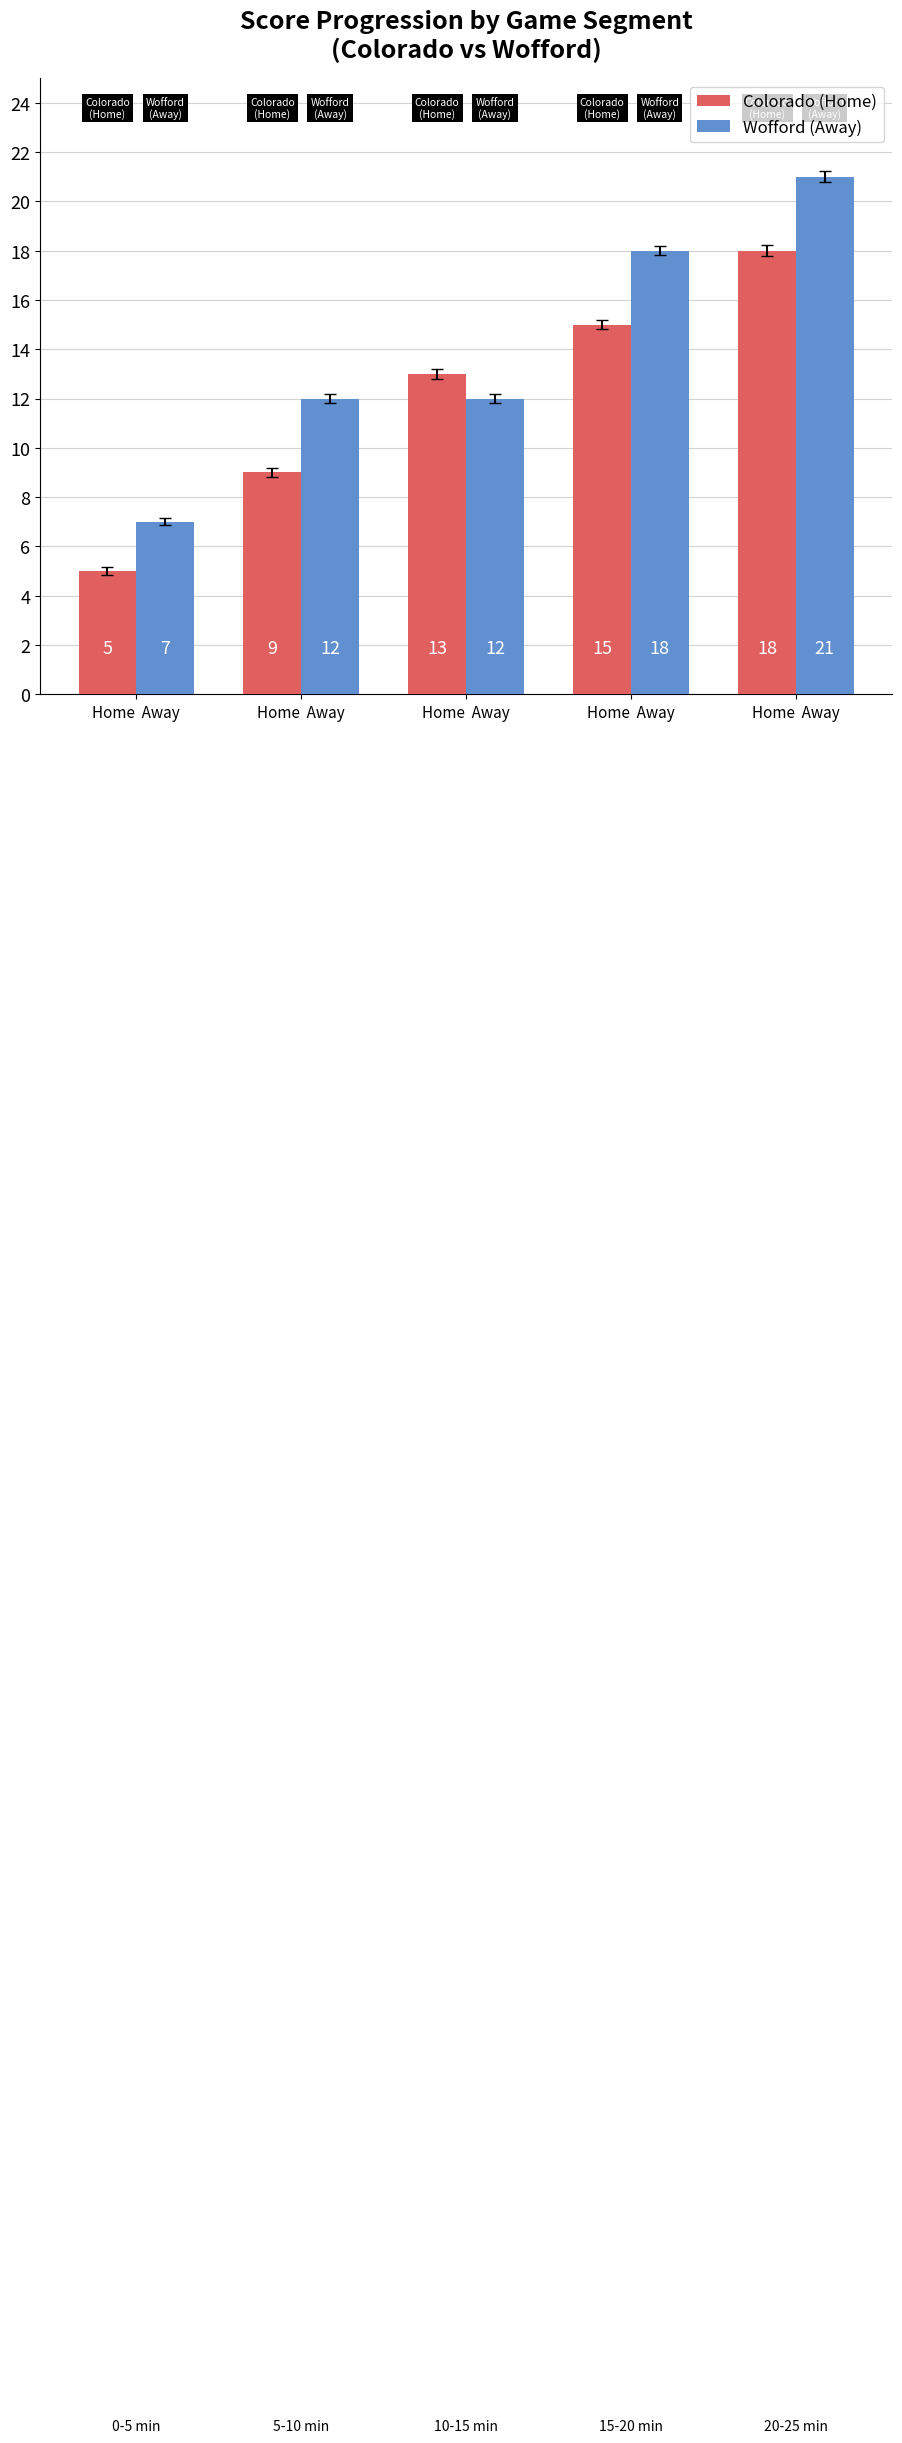

What are all the series names shown in the legend?

Colorado (Home), Wofford (Away)